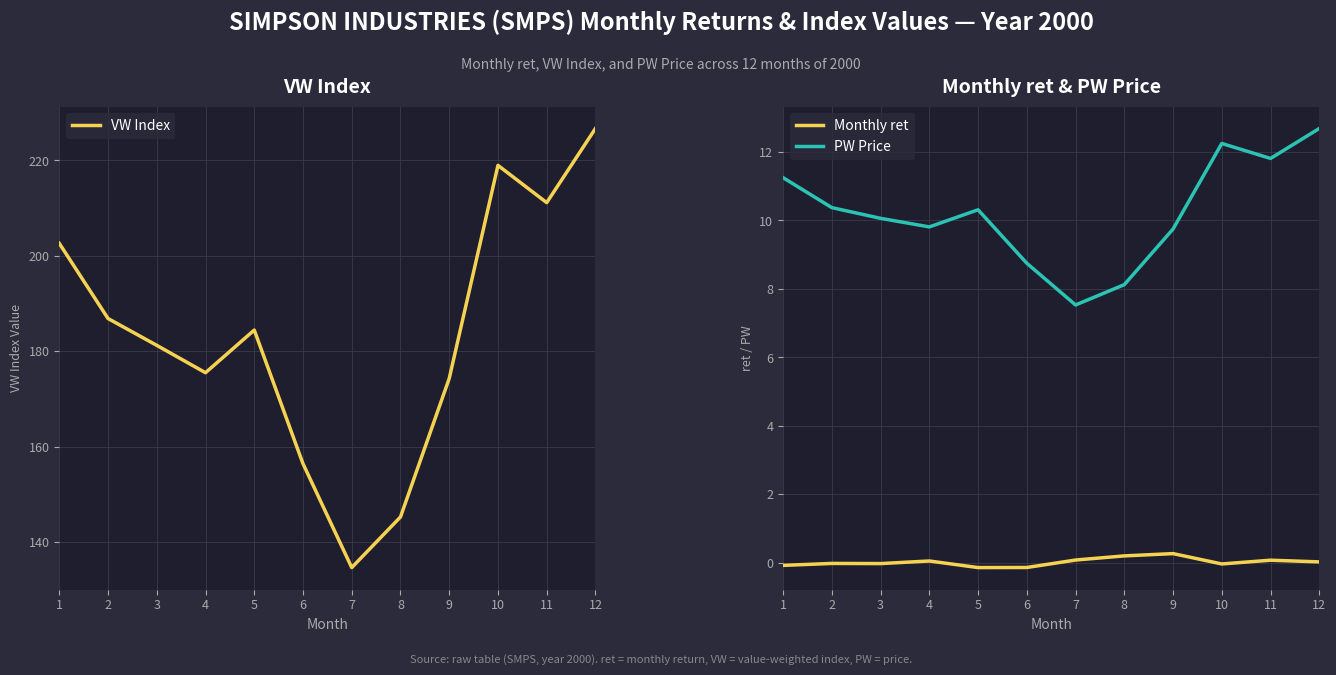

The VW Index series shows 175.5 at 4. True or false?

True